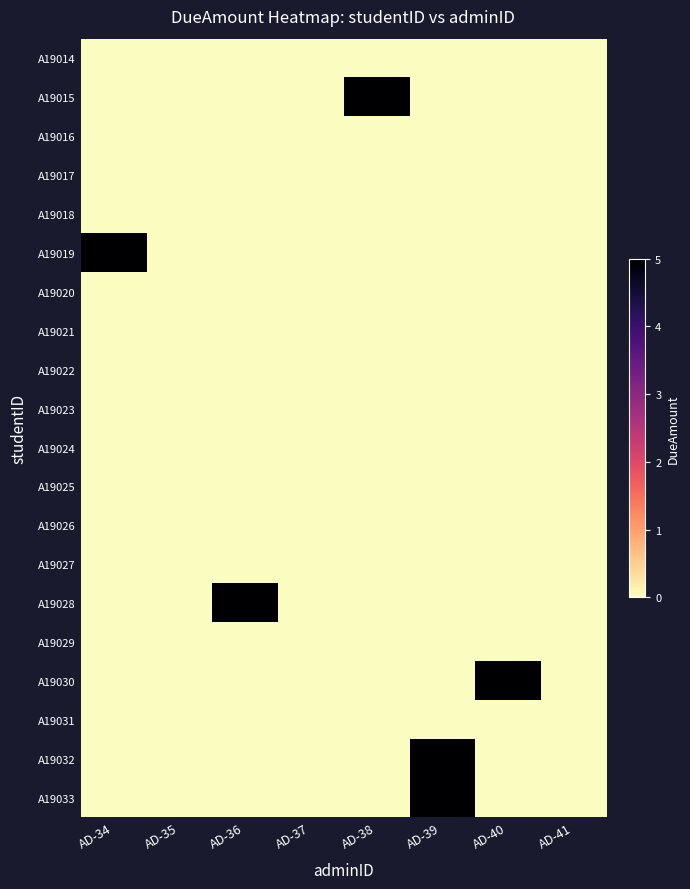

At AD-41, list the series in order from largest to smallest.

A19014, A19015, A19016, A19017, A19018, A19019, A19020, A19021, A19022, A19023, A19024, A19025, A19026, A19027, A19028, A19029, A19030, A19031, A19032, A19033